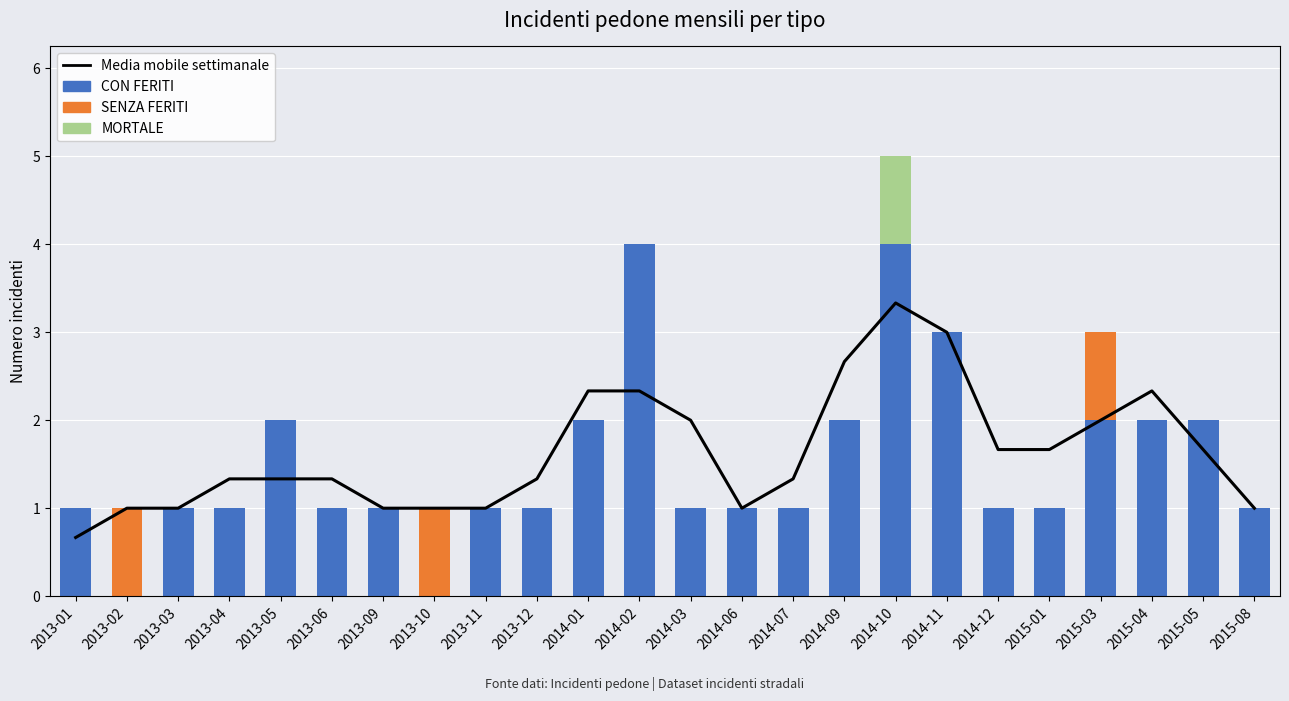

Is it true that Media mobile settimanale equals 1.3 at 2013-04?

True